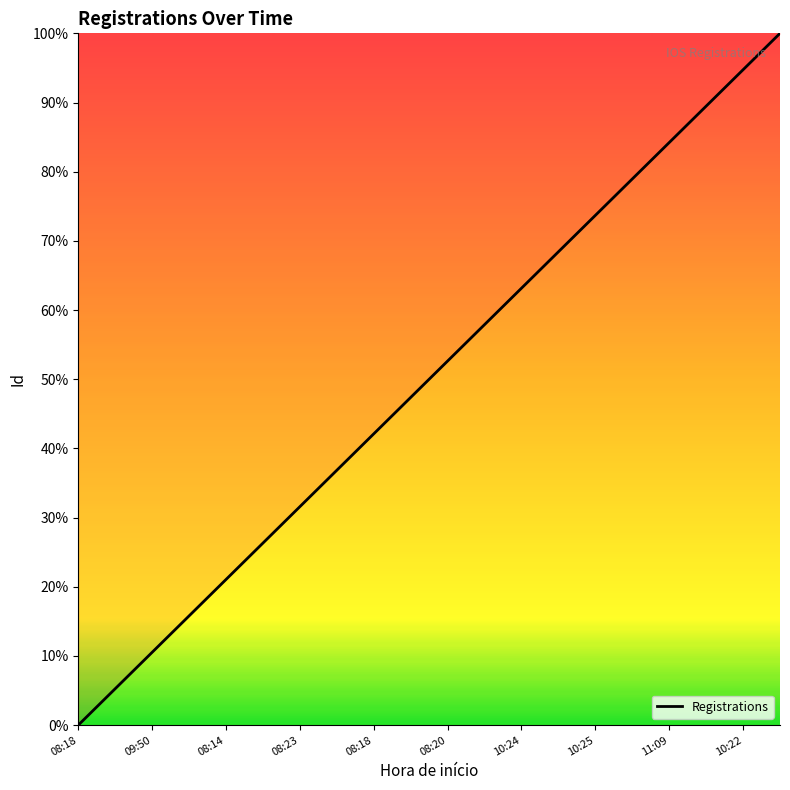

What is the greatest value displayed?

100.0